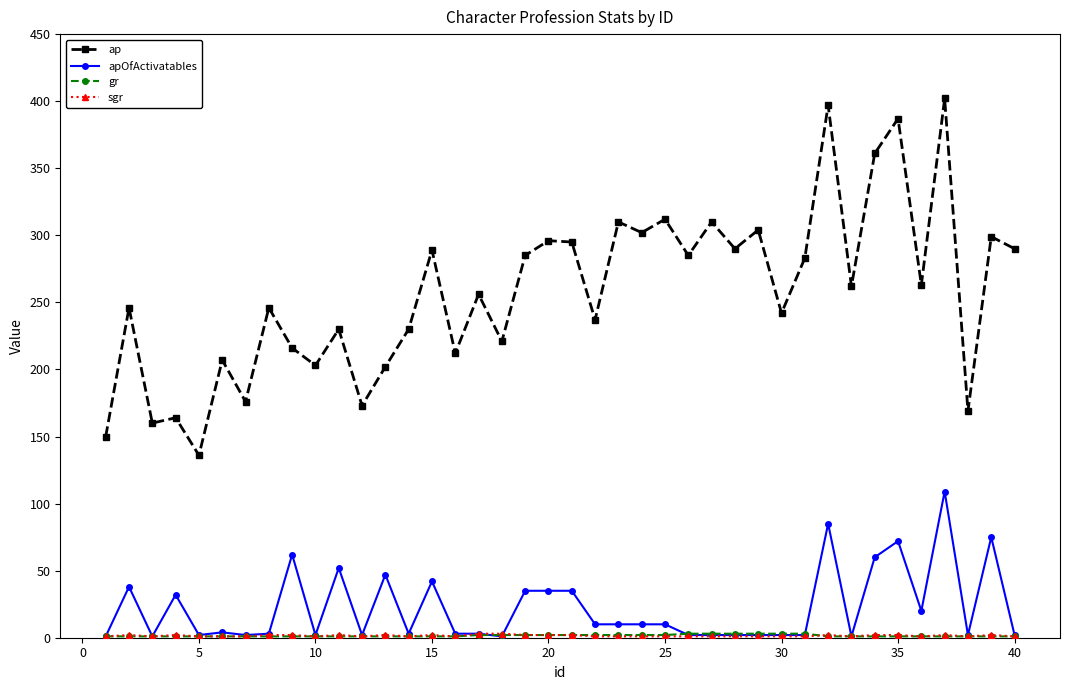

True or false: ap and apOfActivatables intersect in this chart.

False